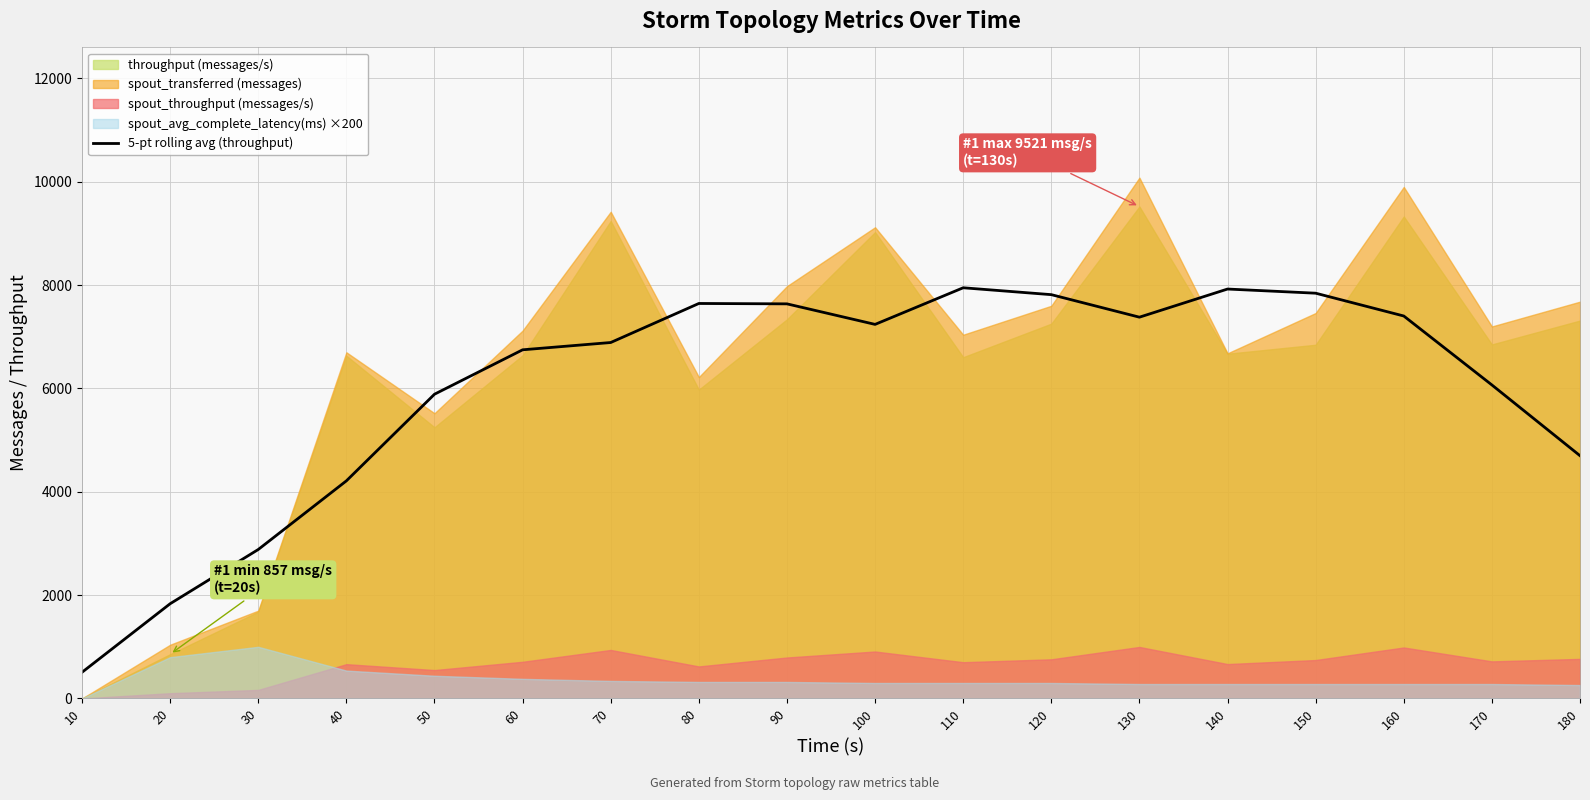

Which has a higher value, 110 or 40?

110